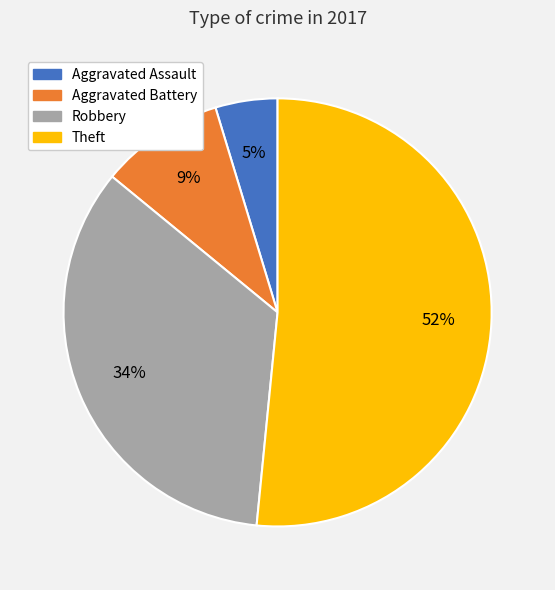

Rank the categories by value from highest to lowest.

Theft, Robbery, Aggravated Battery, Aggravated Assault